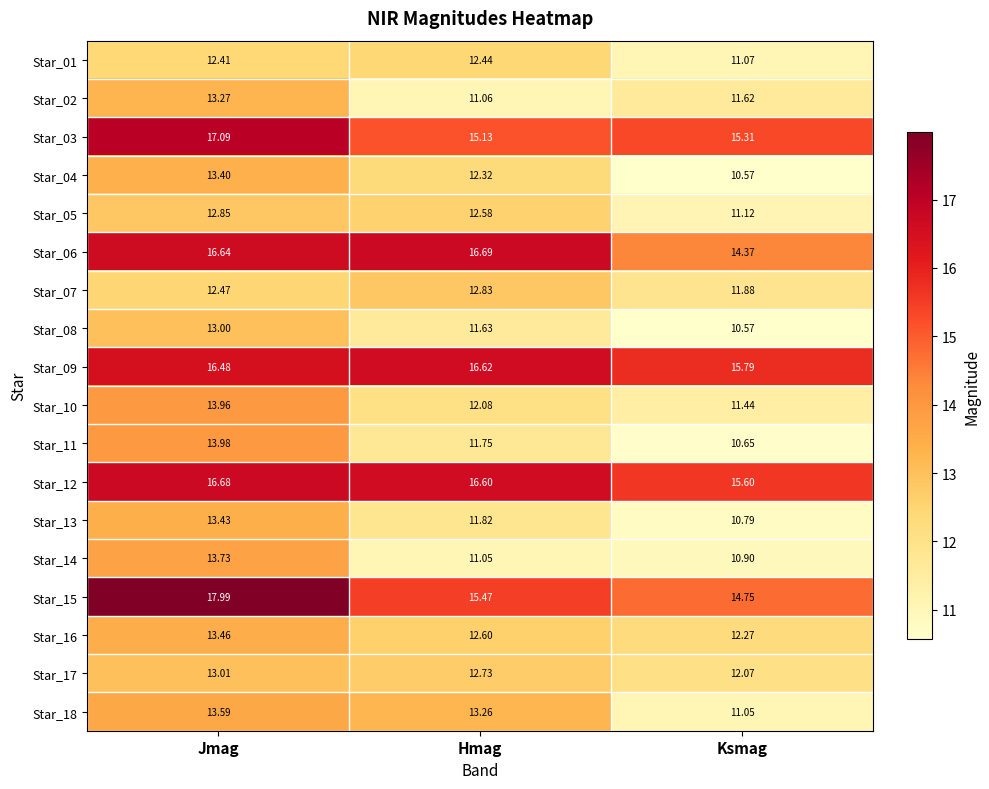

At which category is the sum across all series the highest?

Jmag